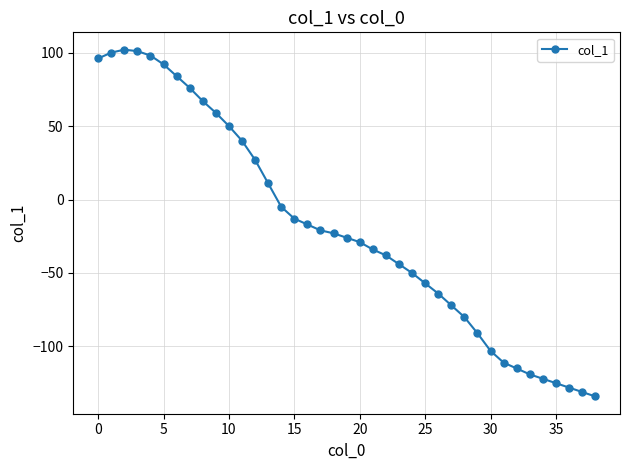

What is the value of the 19th point from the left?

-23